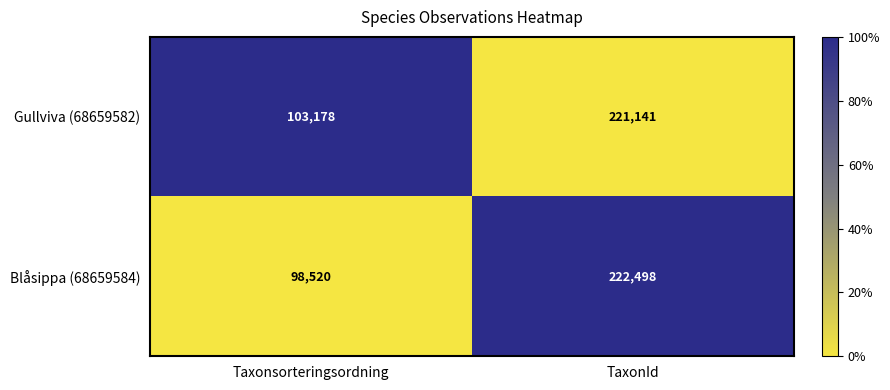

Is the value of Blåsippa (68659584) at Taxonsorteringsordning greater than the value of Gullviva (68659582) at Taxonsorteringsordning?

No